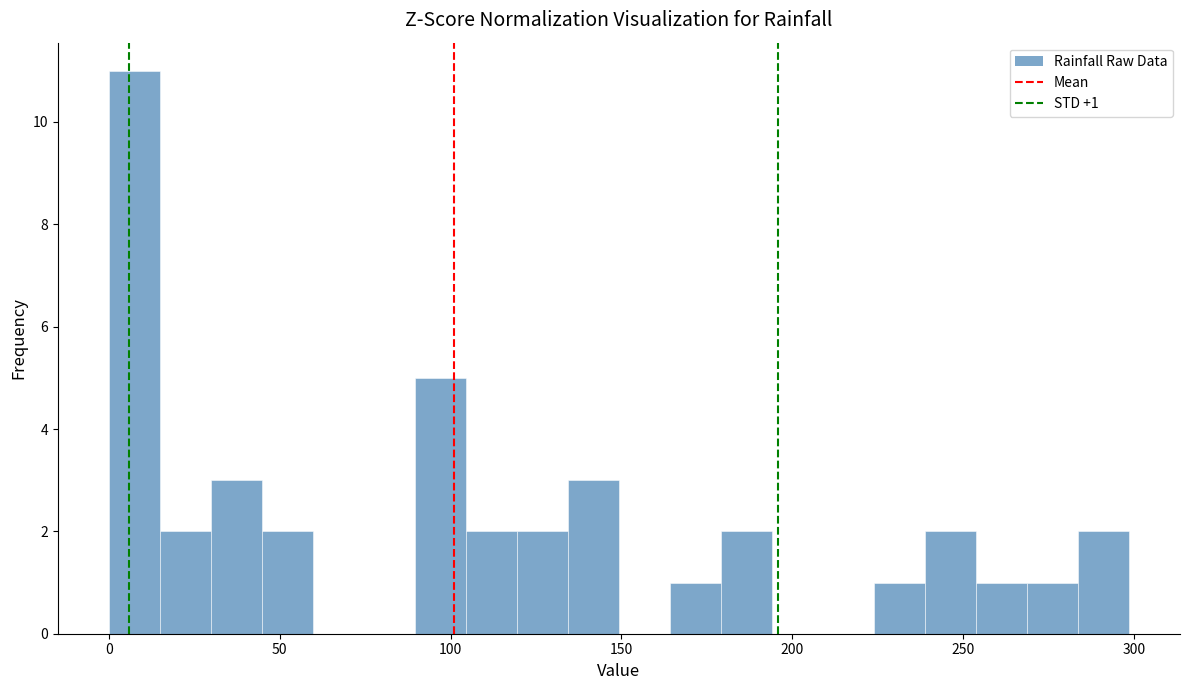

Read against the x-axis, roughly where is the centre of the tallest bar?

5